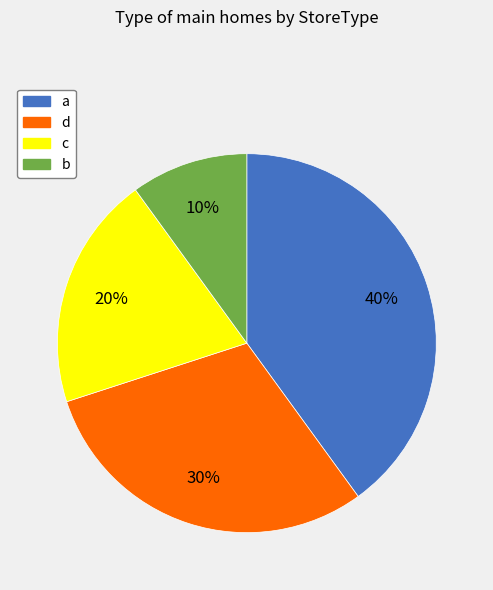

Approximately how many times larger is the value at a compared to d?

1.3